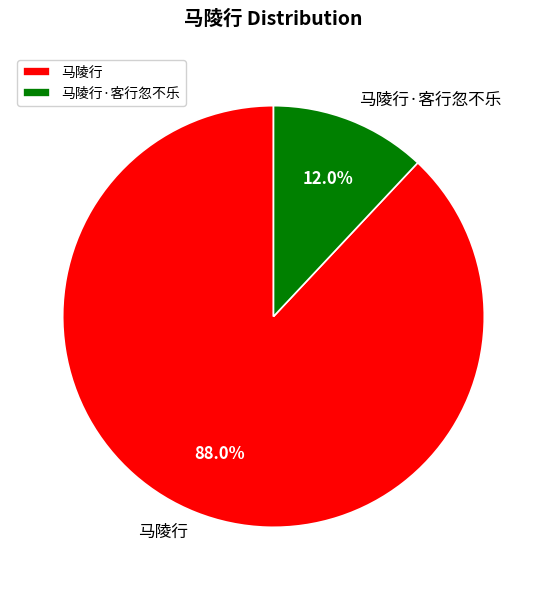

How many segments does this pie chart have?

2